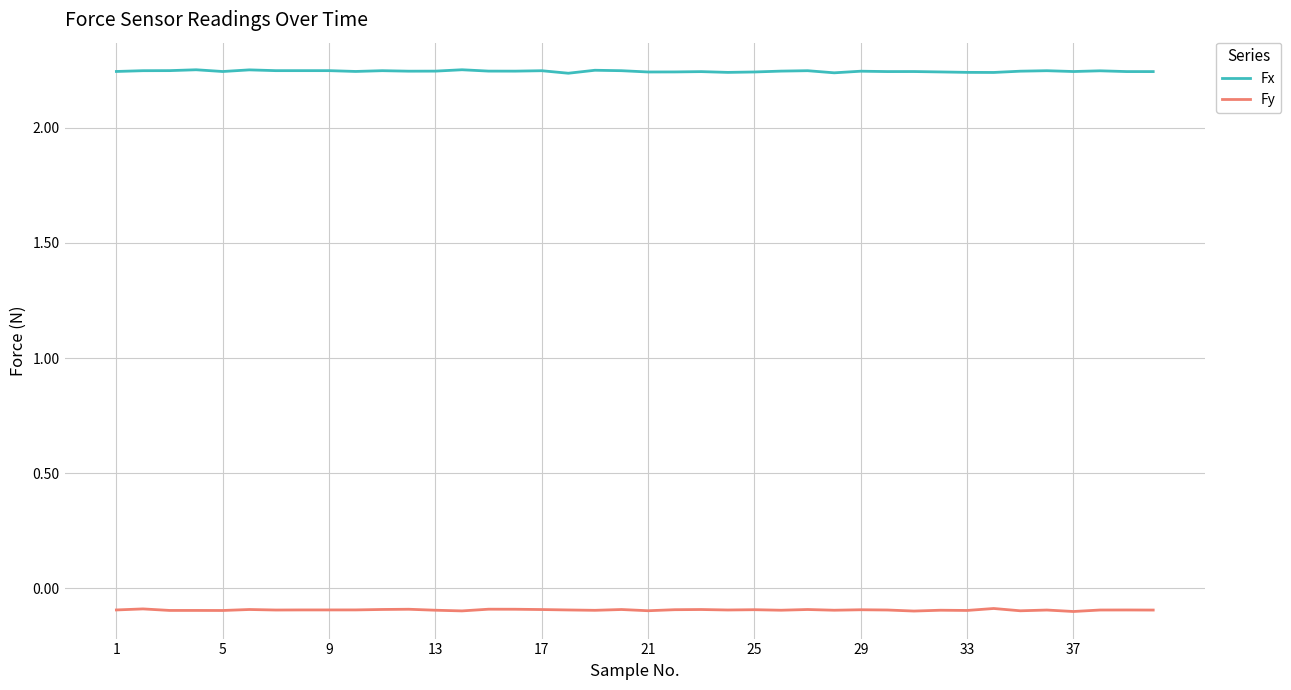

True or false: Fx and Fy cross at least once.

False